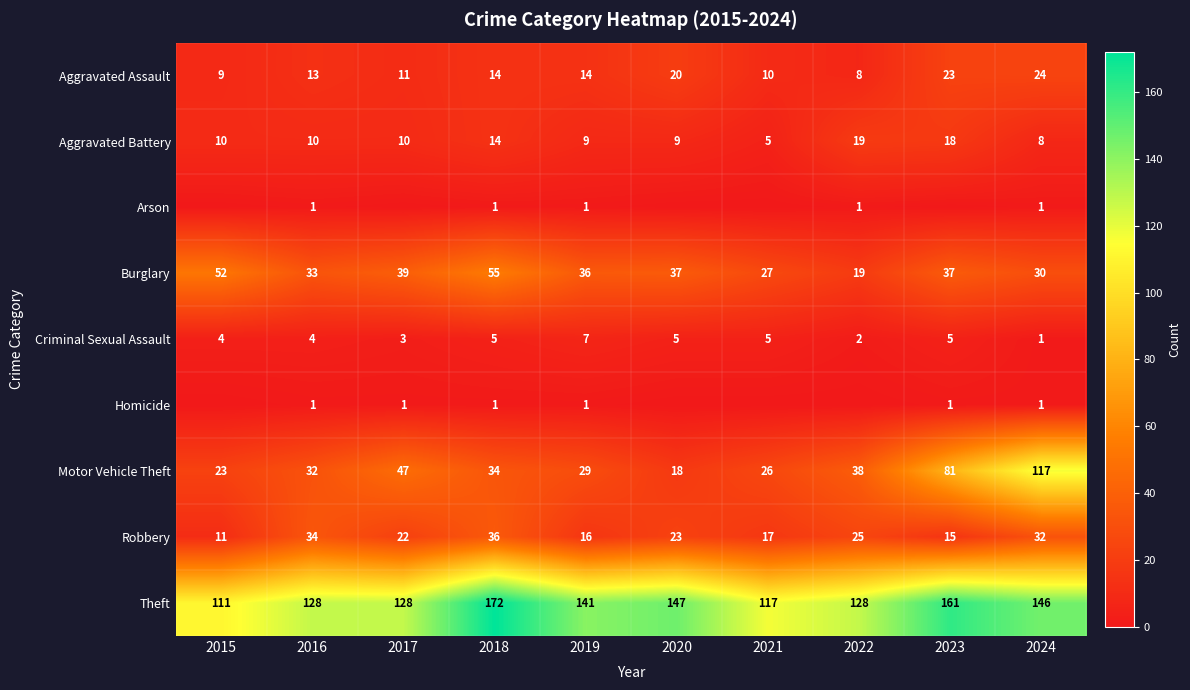

Count the number of categories in the chart.

10